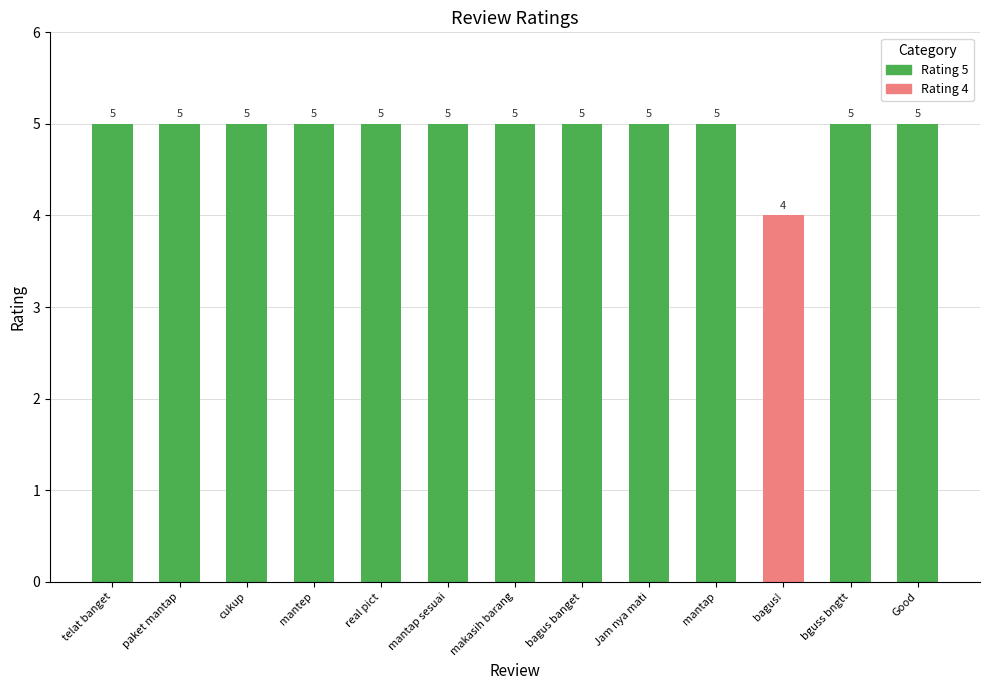

Where is the data nearest to the value 4?

bagus!